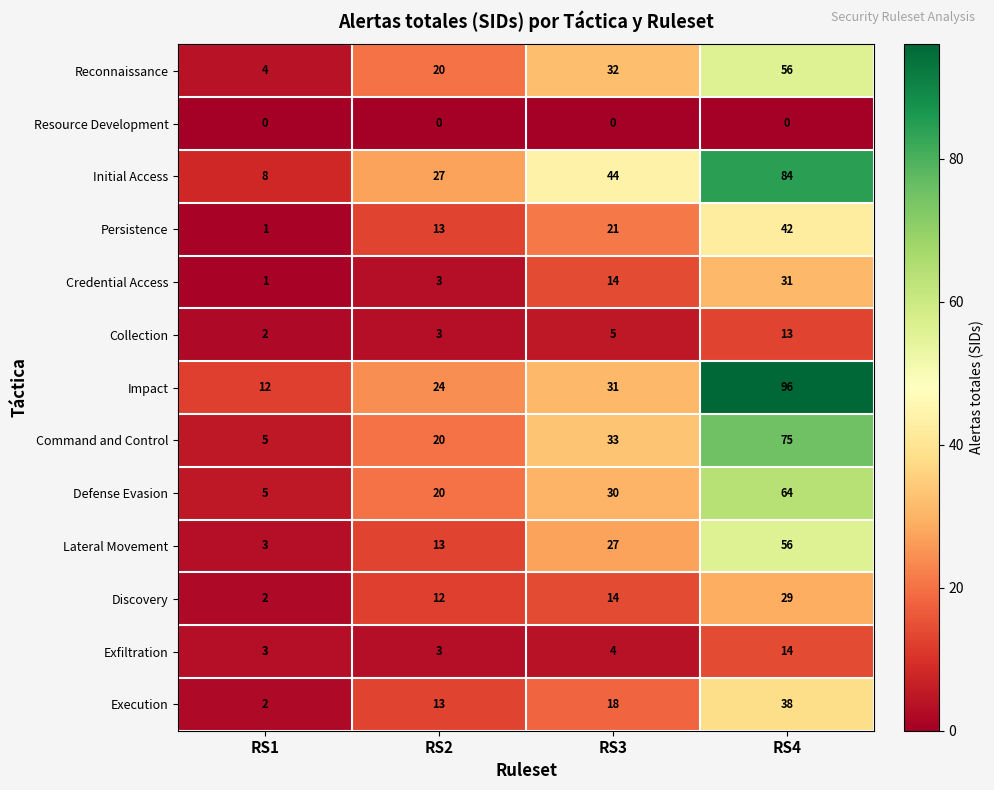

The value of Discovery at RS1 is 2. True or false?

True